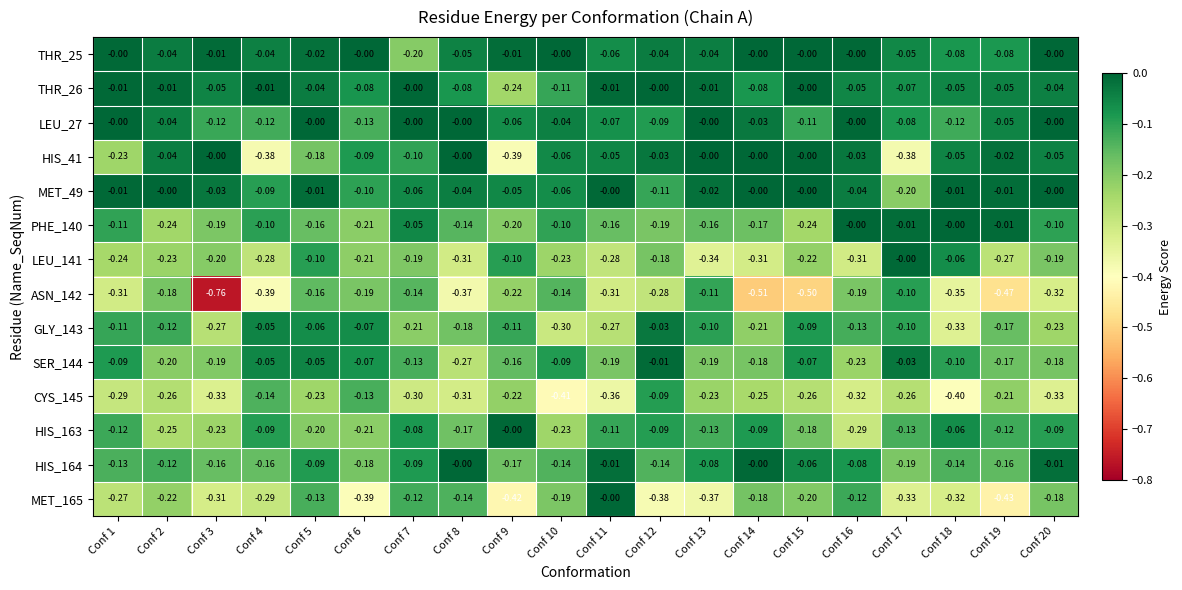

Is the value of PHE_140 at Conf 1 greater than the value of HIS_163 at Conf 9?

No